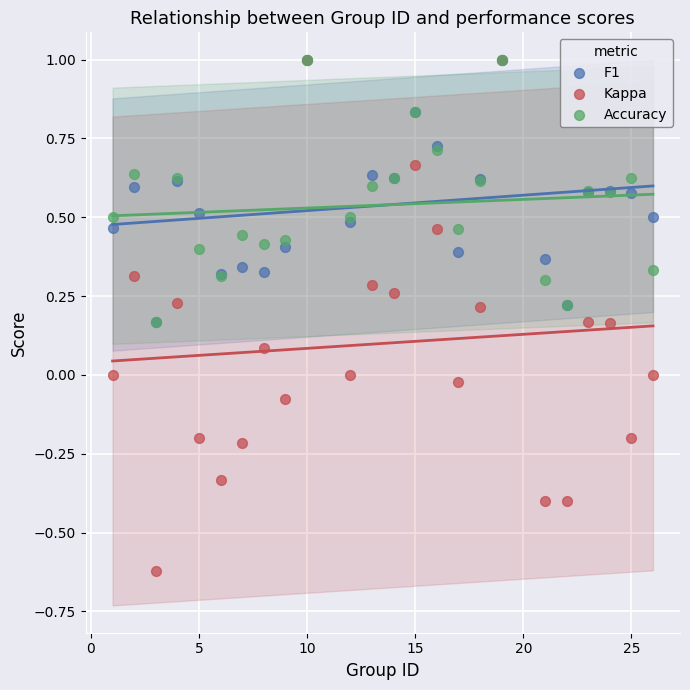

What are all the series names shown in the legend?

F1, Kappa, Accuracy